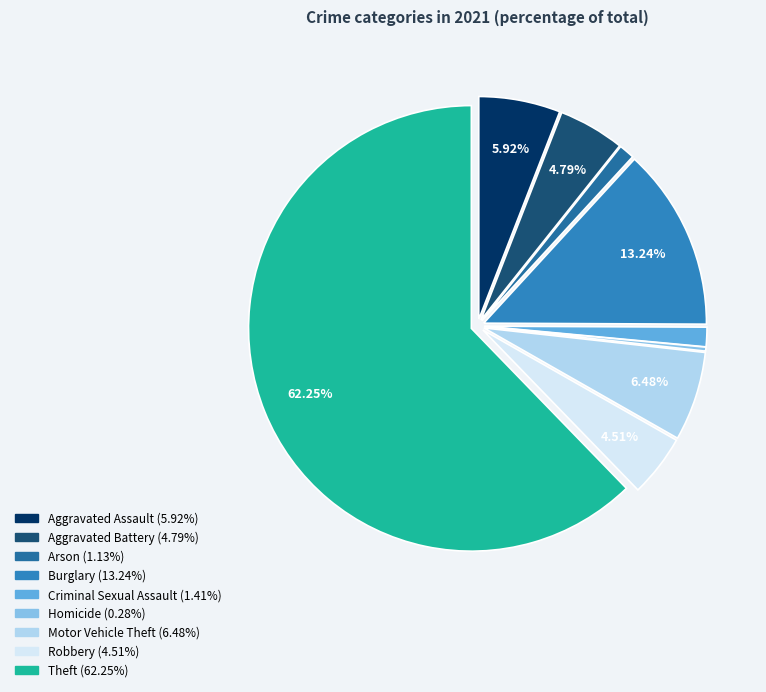

To the nearest percent, what is the difference between the Arson and Robbery slice percentages?

3%